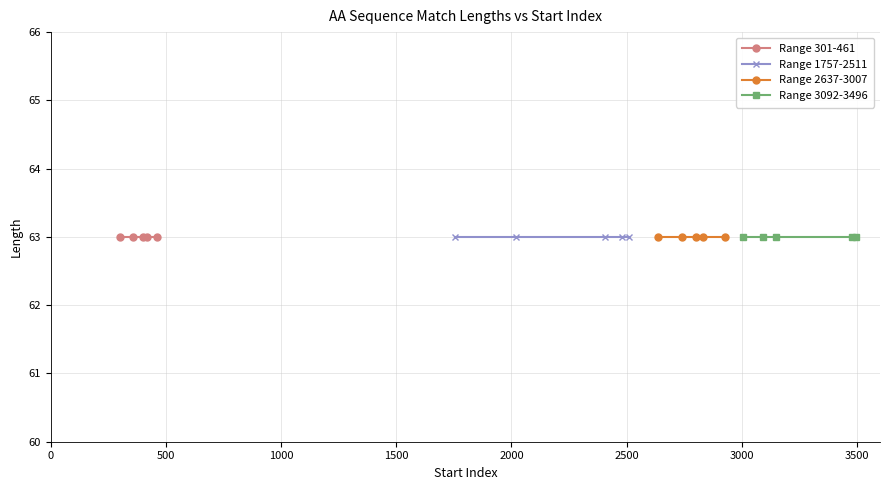

Rank the categories by value from highest to lowest.

3496, 3479, 3147, 3092, 3007, 2925, 2832, 2801, 2742, 2637, 2511, 2482, 2404, 2020, 1757, 461, 419, 400, 358, 301